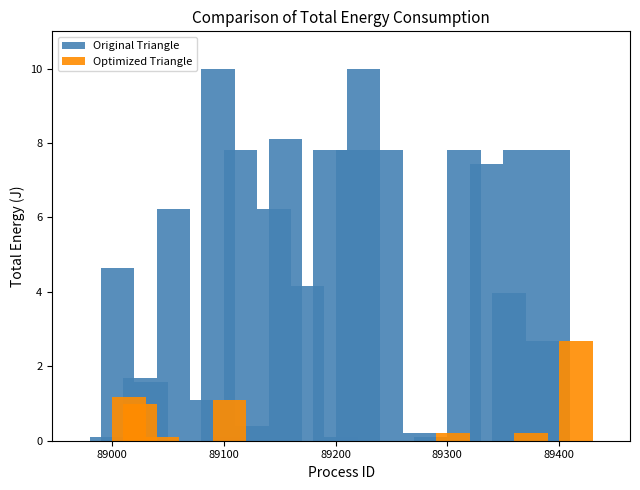

Rank the series by their maximum value, from lowest to highest.

Optimized Triangle, Original Triangle